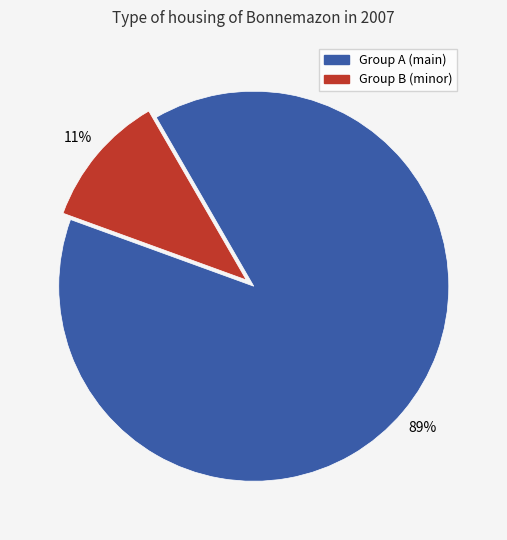

Does any single category account for the majority?

Yes